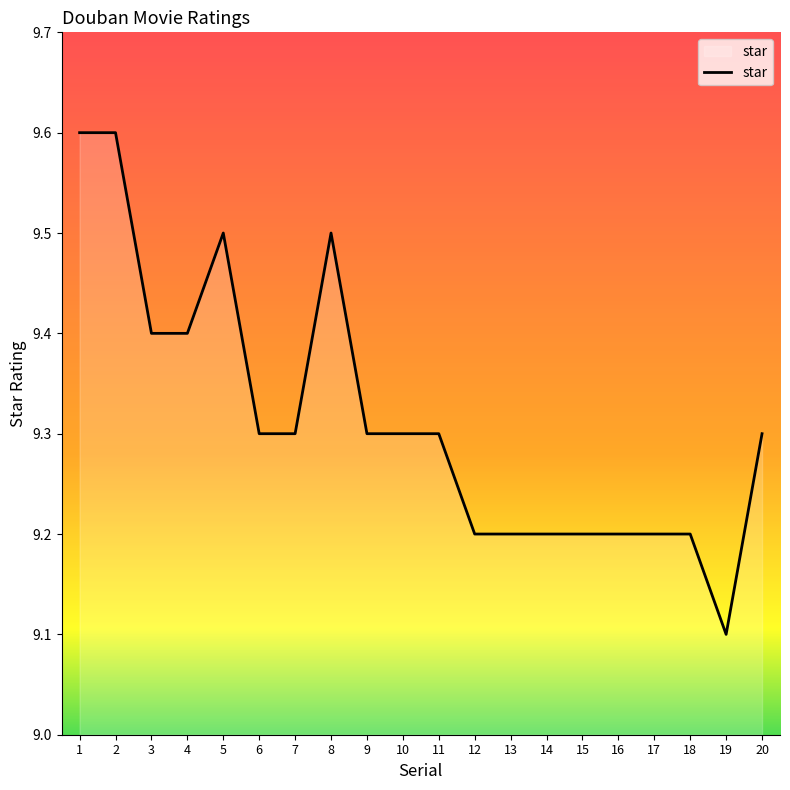

What is the ratio of the value at 7 to the value at 2?

1.0